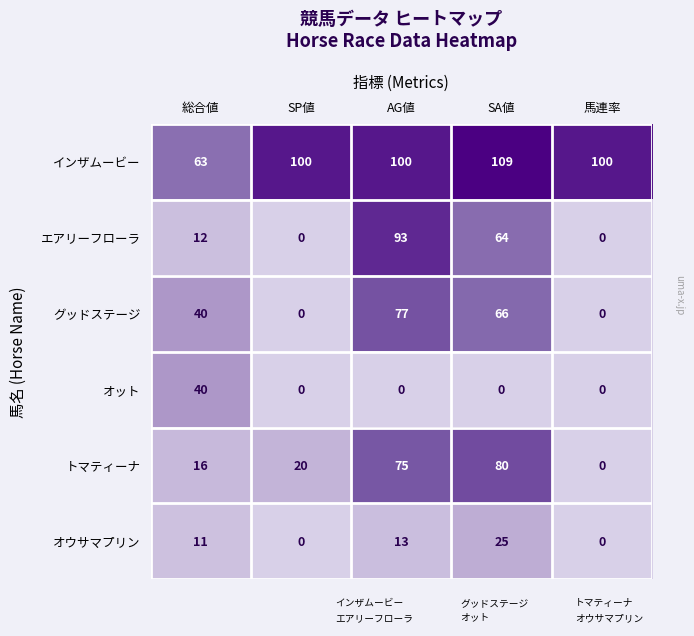

Which series changed the most between 総合値 and SA値?

トマティーナ